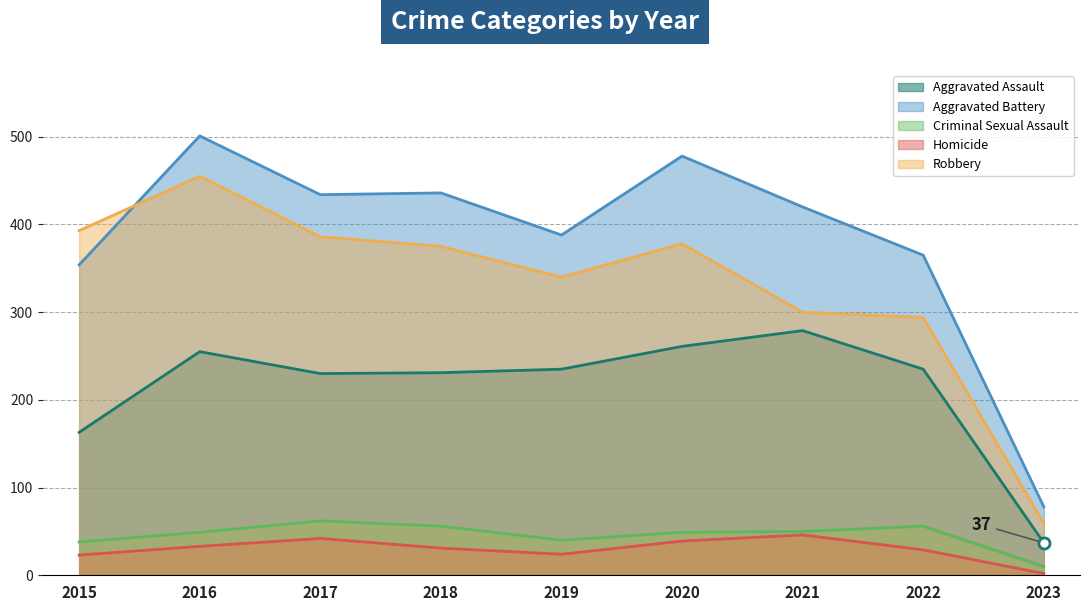

At which label is Criminal Sexual Assault closest to 36?

2015